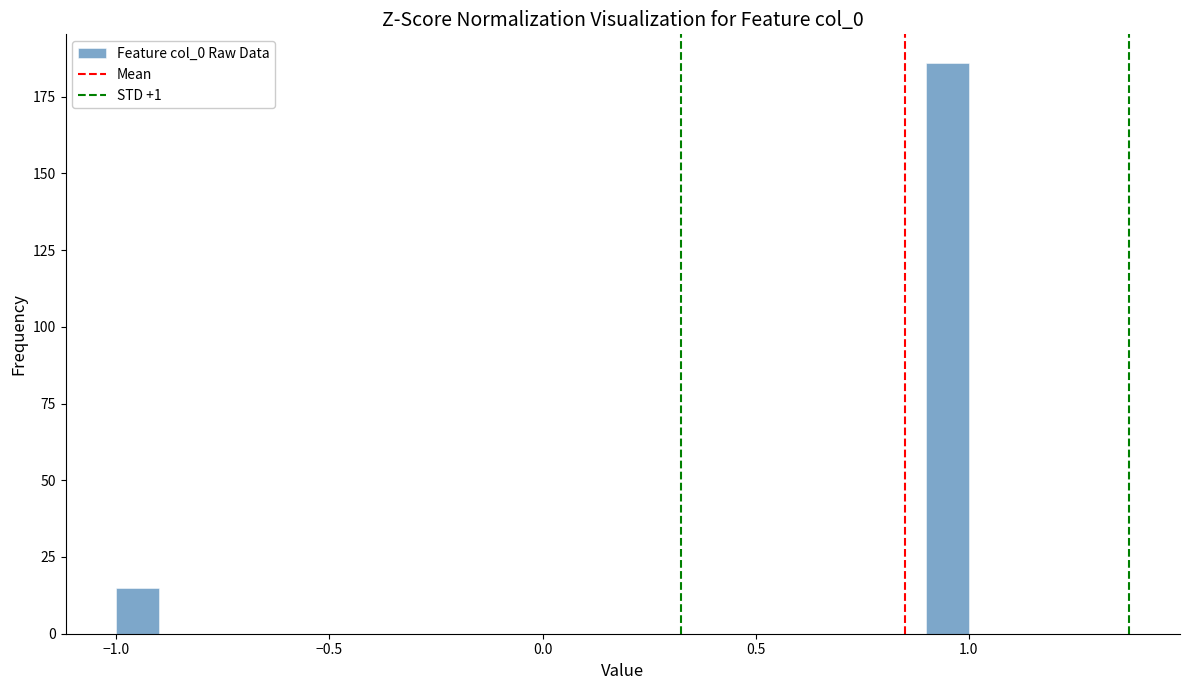

Read against the x-axis, roughly where is the centre of the tallest bar?

0.95